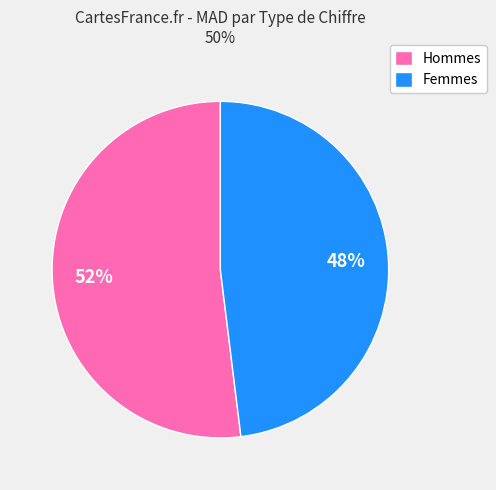

How many slices are in this pie chart?

2